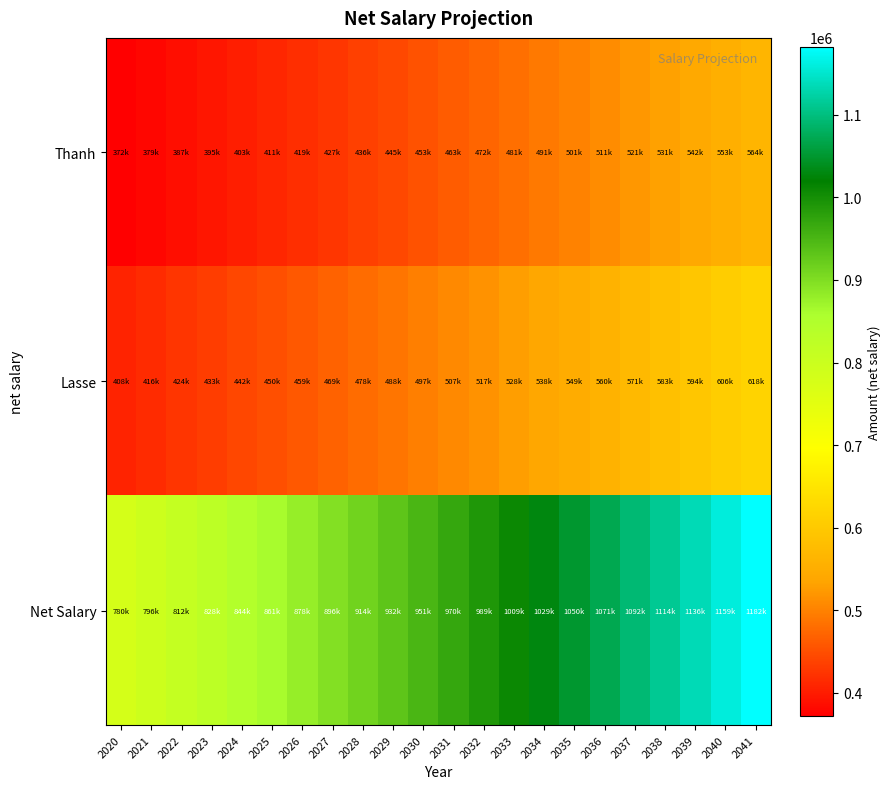

Reading right to left, what are all the values shown in this chart?

Thanh: 2041=563827.9	2040=552772.4	2039=541933.8	2038=531307.6	2037=520889.8	2036=510676.3	2035=500663.0	2034=490846.1	2033=481221.7	2032=471785.9	2031=462535.2	2030=453465.9	2029=444574.4	2028=435857.3	2027=427311.1	2026=418932.4	2025=410718.1	2024=402664.8	2023=394769.4	2022=387028.8	2021=379440.0	2020=372000.0
Lasse: 2041=618391.9	2040=606266.5	2039=594379.0	2038=582724.5	2037=571298.5	2036=560096.6	2035=549114.3	2034=538347.3	2033=527791.5	2032=517442.7	2031=507296.7	2030=497349.7	2029=487597.8	2028=478037.0	2027=468663.8	2026=459474.3	2025=450465.0	2024=441632.3	2023=432972.9	2022=424483.2	2021=416160.0	2020=408000.0
Net Salary: 2041=1182219.7	2040=1159039.0	2039=1136312.7	2038=1114032.1	2037=1092188.3	2036=1070772.8	2035=1049777.3	2034=1029193.4	2033=1009013.2	2032=989228.6	2031=969832.0	2030=950815.6	2029=932172.2	2028=913894.3	2027=895974.8	2026=878406.7	2025=861183.0	2024=844297.1	2023=827742.2	2022=811512.0	2021=795600.0	2020=780000.0